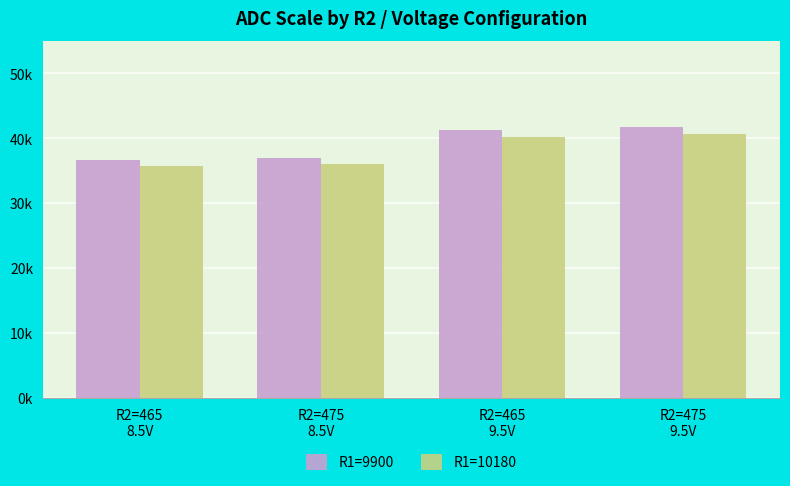

Does the chart contain any negative values?

No